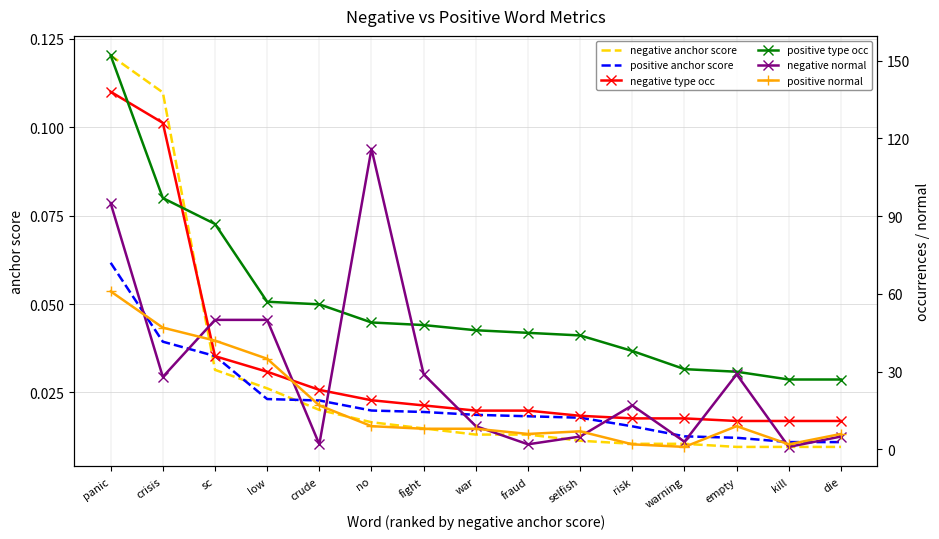

Reading left to right, what are all the values shown in this chart?

negative anchor score: 0.1	0.1	0.0	0.0	0.0	0.0	0.0	0.0	0.0	0.0	0.0	0.0	0.0	0.0	0.0
positive anchor score: 0.1	0.0	0.0	0.0	0.0	0.0	0.0	0.0	0.0	0.0	0.0	0.0	0.0	0.0	0.0
negative type occ: 138.0	126.0	36.0	30.0	23.0	19.0	17.0	15.0	15.0	13.0	12.0	12.0	11.0	11.0	11.0
positive type occ: 152.0	97.0	87.0	57.0	56.0	49.0	48.0	46.0	45.0	44.0	38.0	31.0	30.0	27.0	27.0
negative normal: 95.0	28.0	50.0	50.0	2.0	116.0	29.0	9.0	2.0	5.0	17.0	3.0	29.0	1.0	5.0
positive normal: 61.0	47.0	42.0	35.0	17.0	9.0	8.0	8.0	6.0	7.0	2.0	1.0	9.0	2.0	6.0